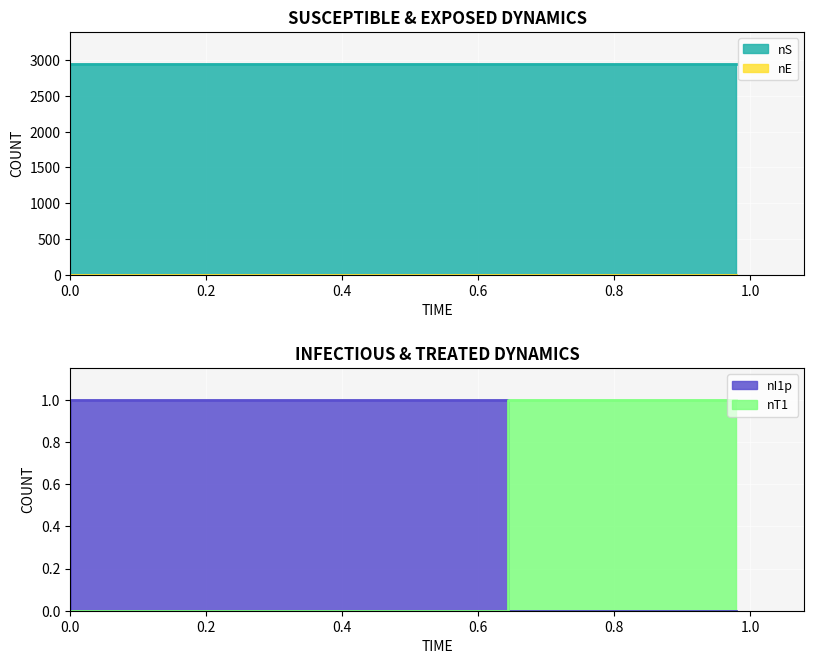

True or false: nT1 has a value of 0 at 0.

False